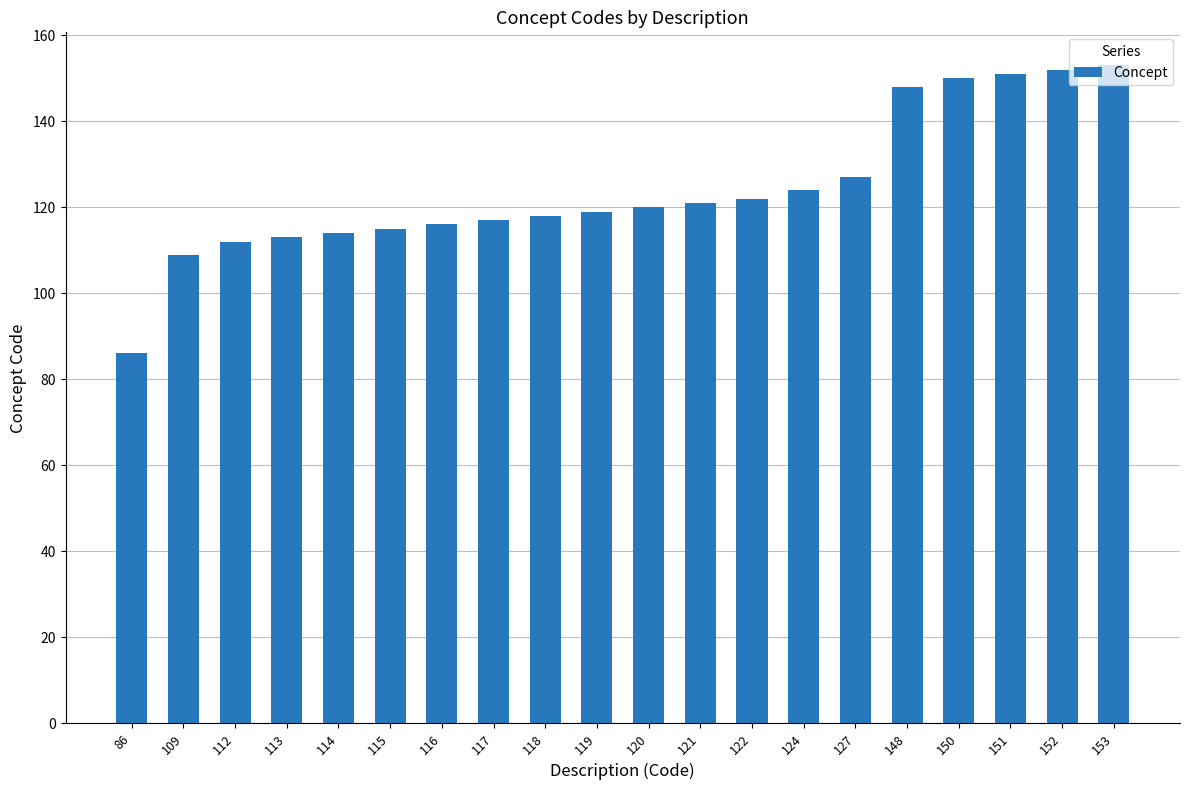

Which category has the lowest value across all series?

86